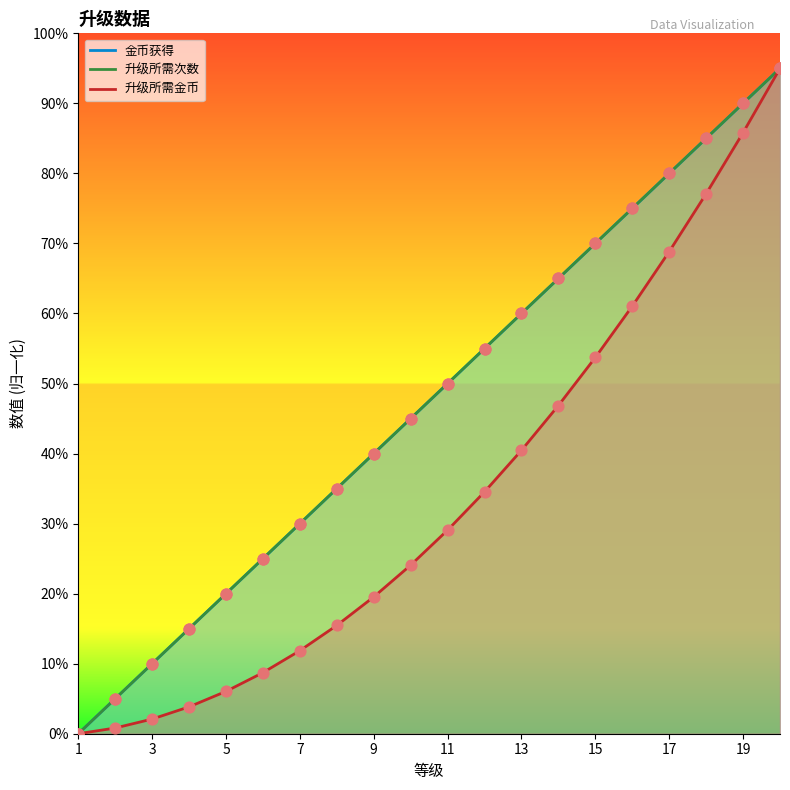

Which series has the largest Y range (max minus min)?

金币获得